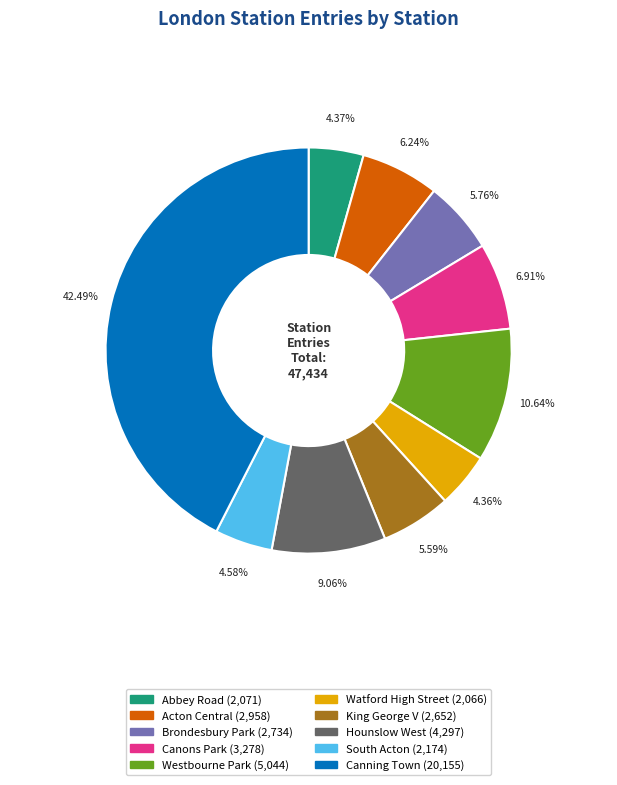

Between Hounslow West and Westbourne Park, which is larger?

Westbourne Park